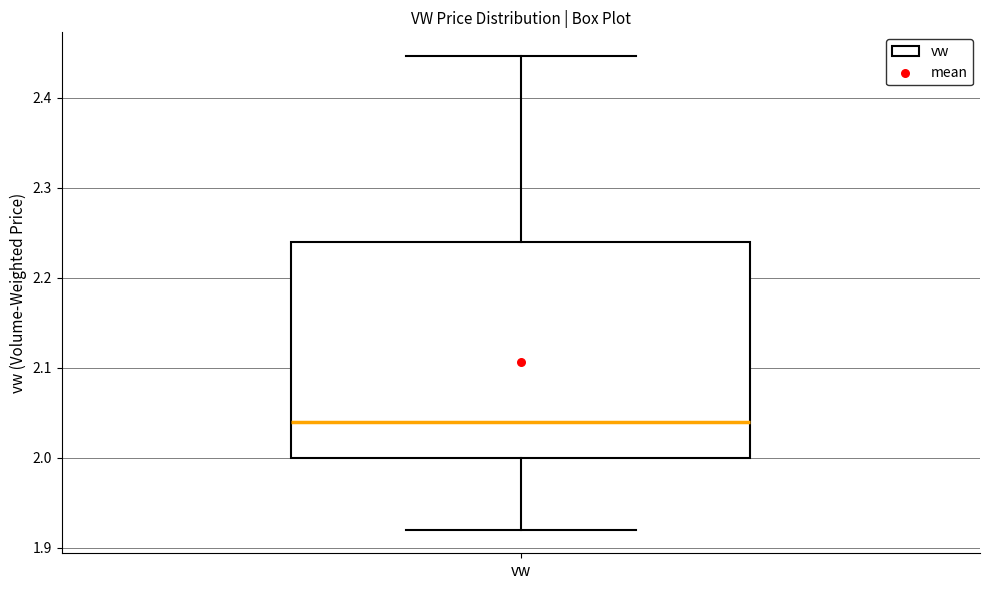

Transcribe this box plot: give where the median line is, the range the box spans, and where the two whiskers end, as read against the y-axis. The values are not printed on the chart, so give them approximately, as read against the axis.

median 2.04, box 2.00 to 2.24, whiskers 1.92 to 2.45